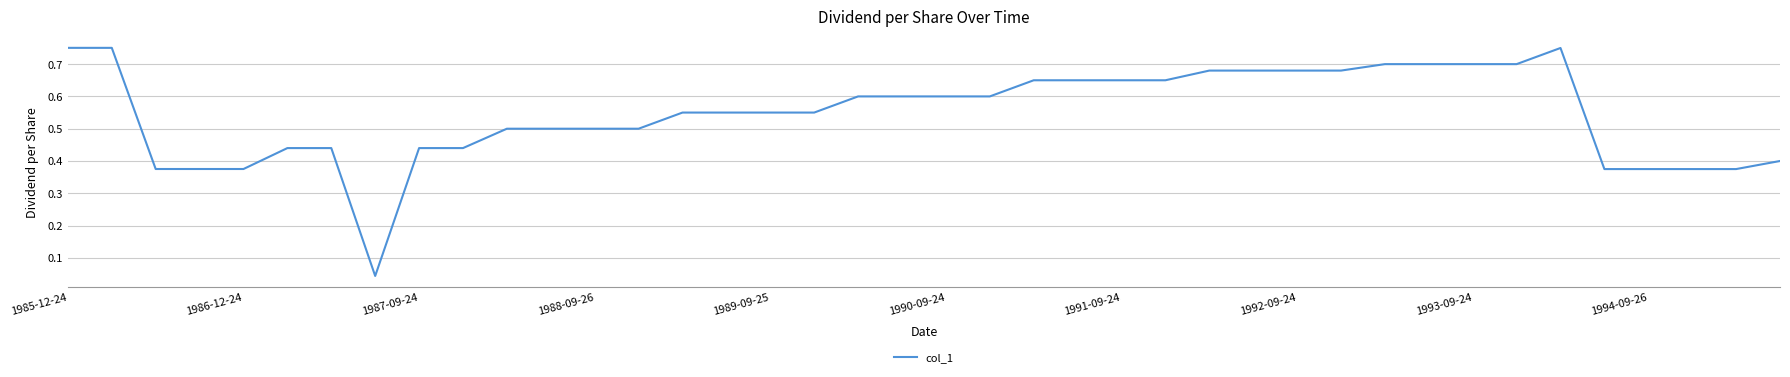

Between 1985-12-24 and 1994-09-26, which is larger?

1985-12-24